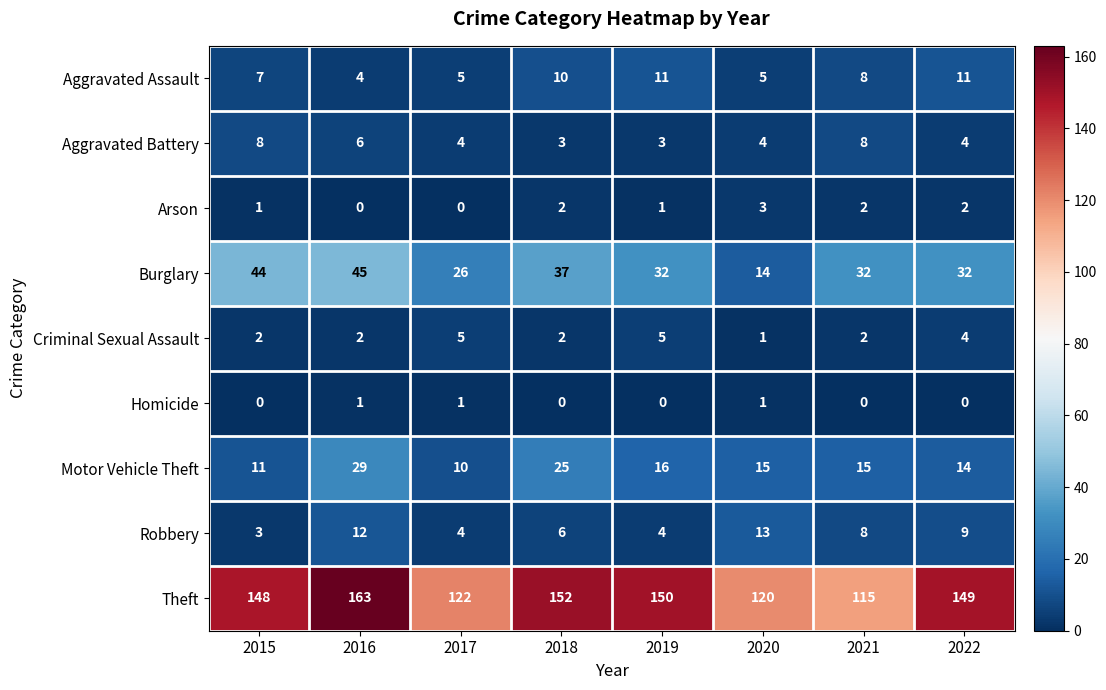

Read the Motor Vehicle Theft value at 2021, to the nearest 5.

15